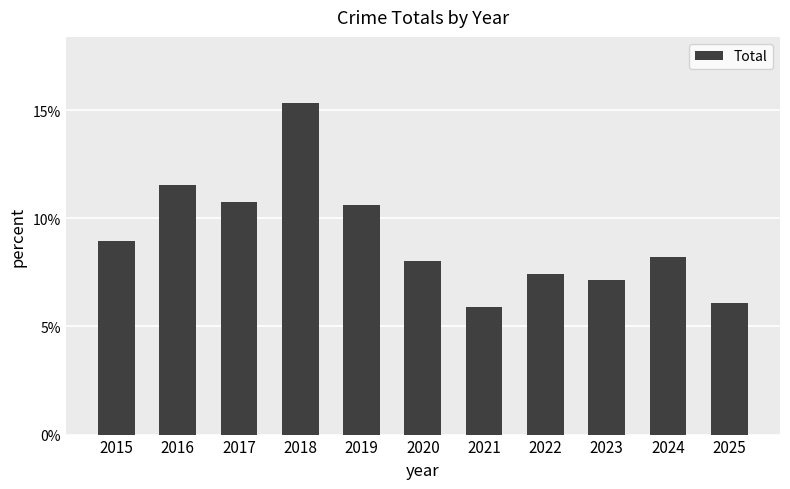

Between 2018 and 2022, which is larger?

2018